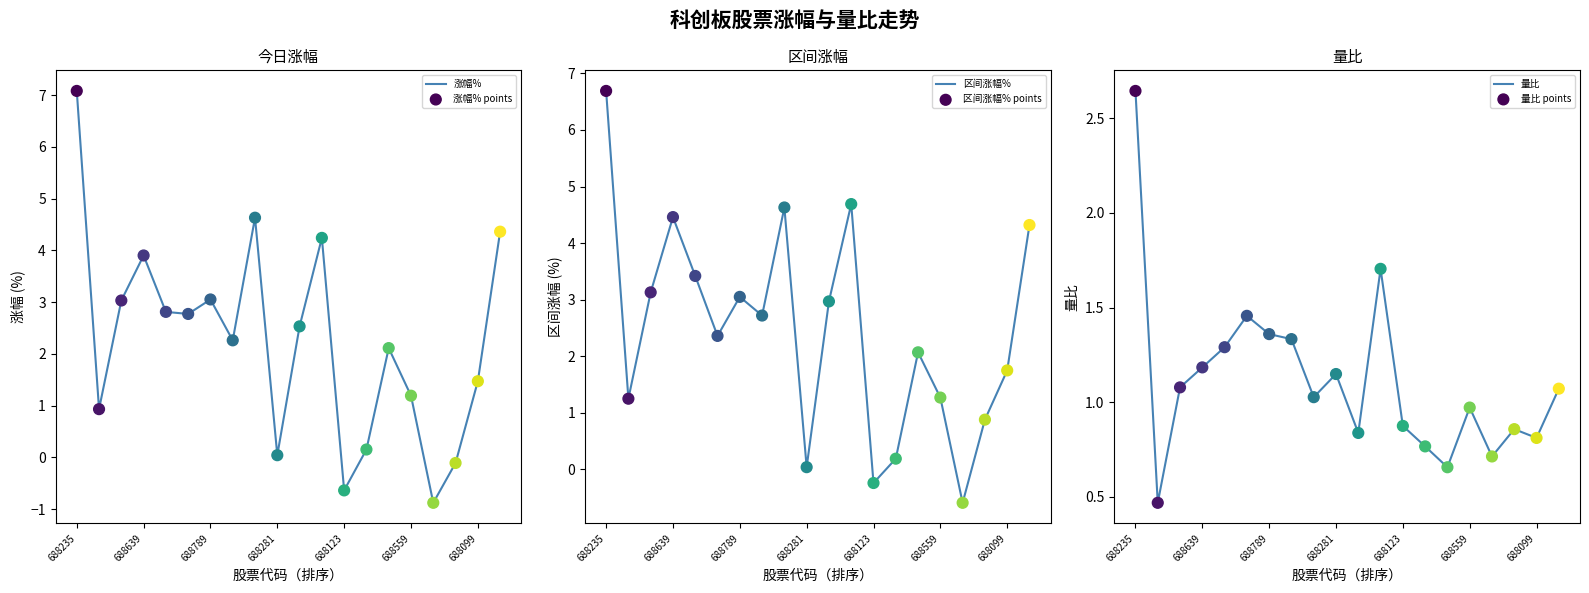

Is it true that 区间涨幅% equals 2.5 at 688235?

False